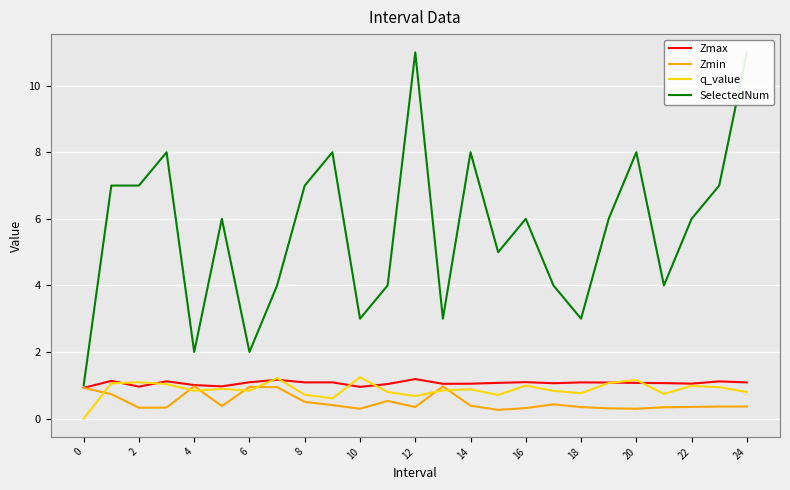

True or false: Zmax and SelectedNum intersect in this chart.

False